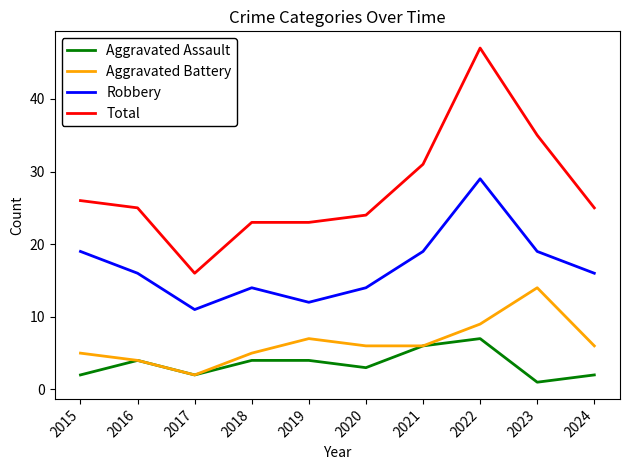

What is the sum of the Total values at 2020 and 2023?

59